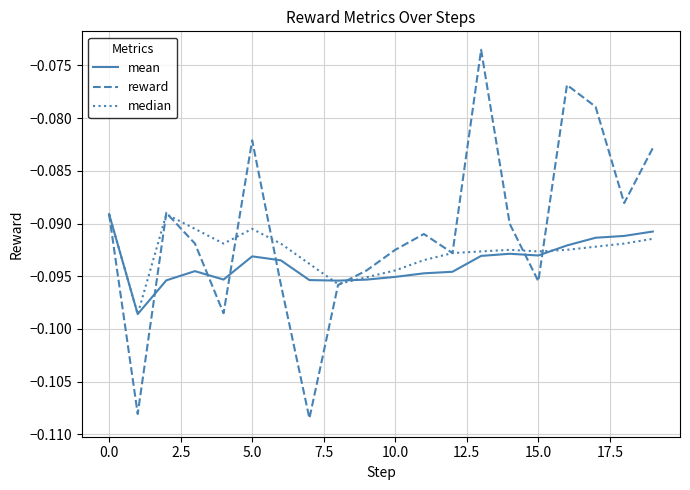

List the series in order of their overall mean, highest first.

reward, median, mean